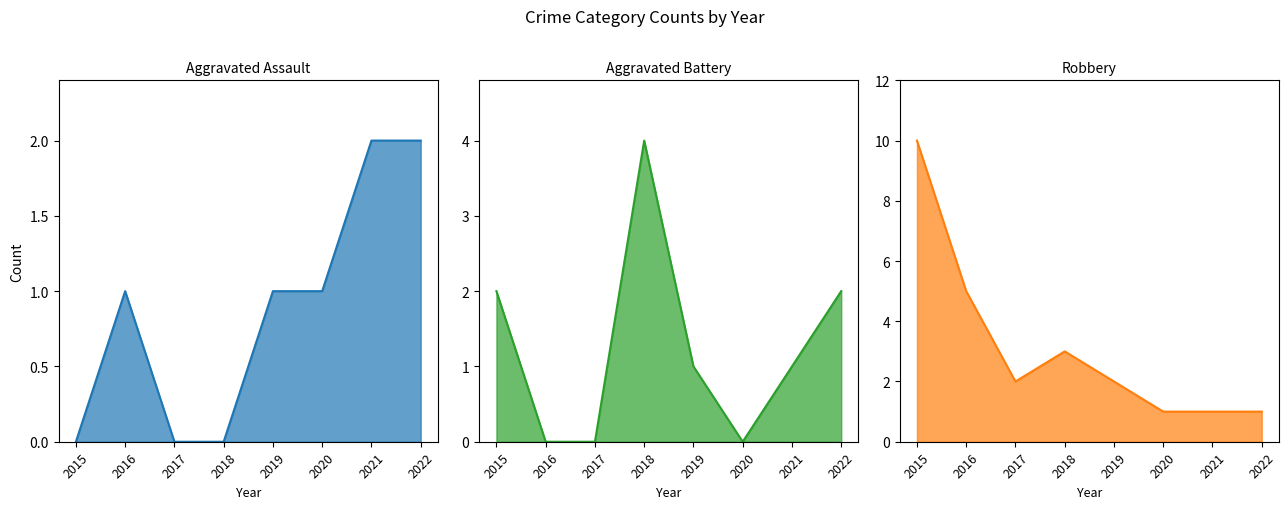

What is the difference between the Robbery values at 2016 and 2022?

4